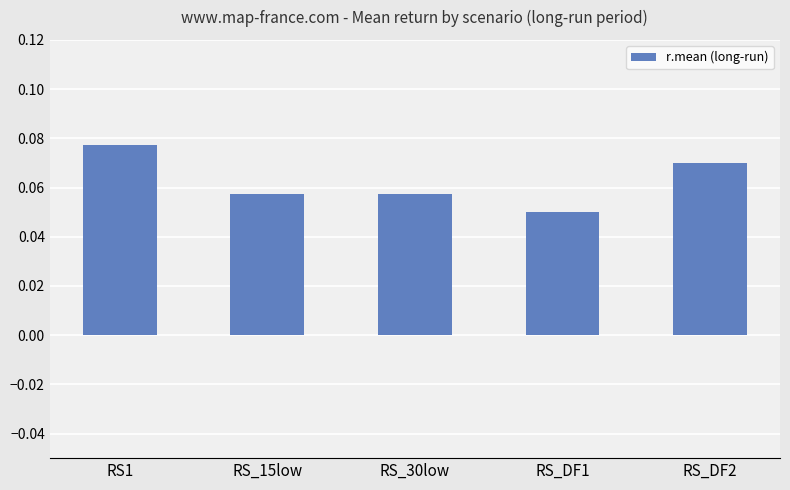

Is it true that the value at RS_15low is 0.0?

False